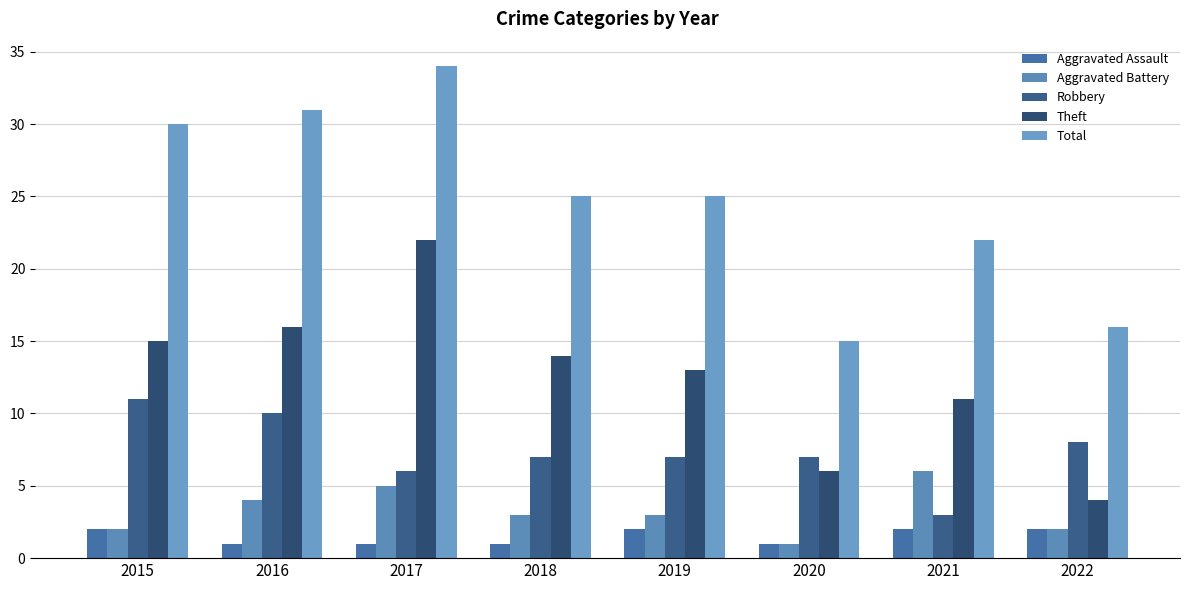

What is the smallest value displayed?

1